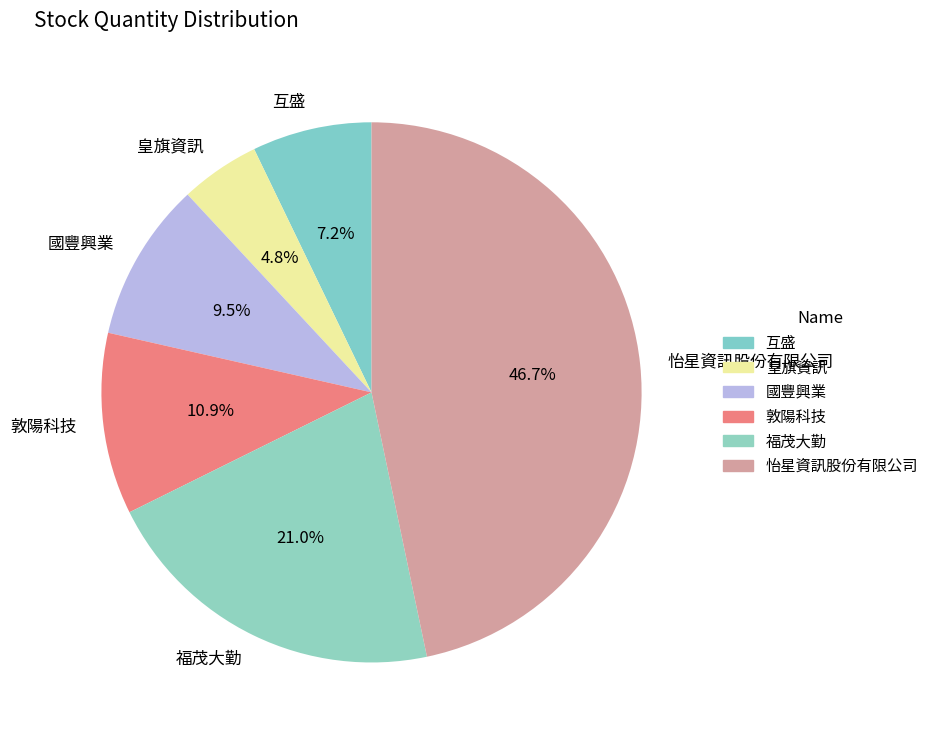

How many slices are in this pie chart?

6